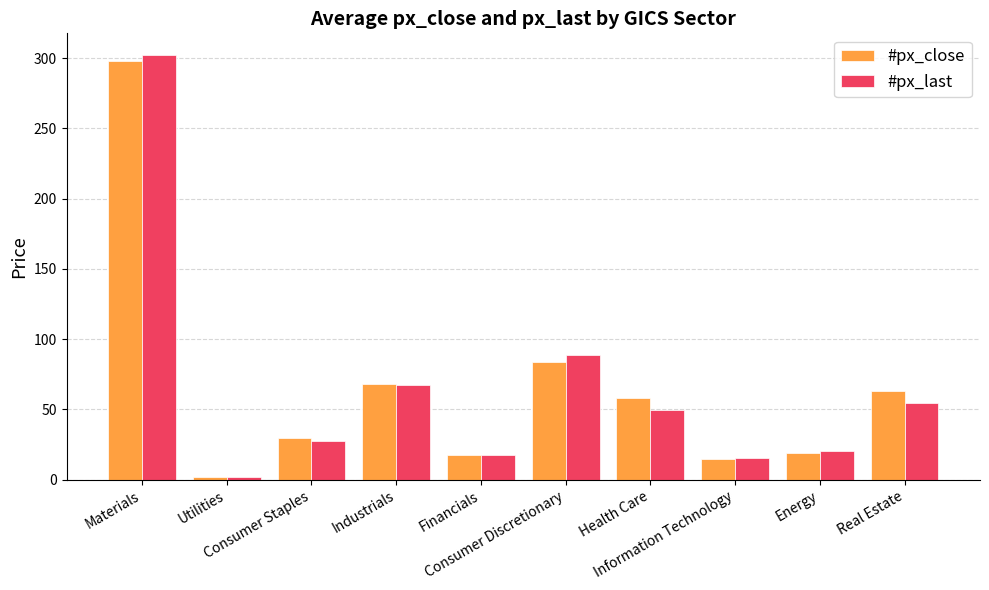

How many data points in #px_close are less than 58?

5